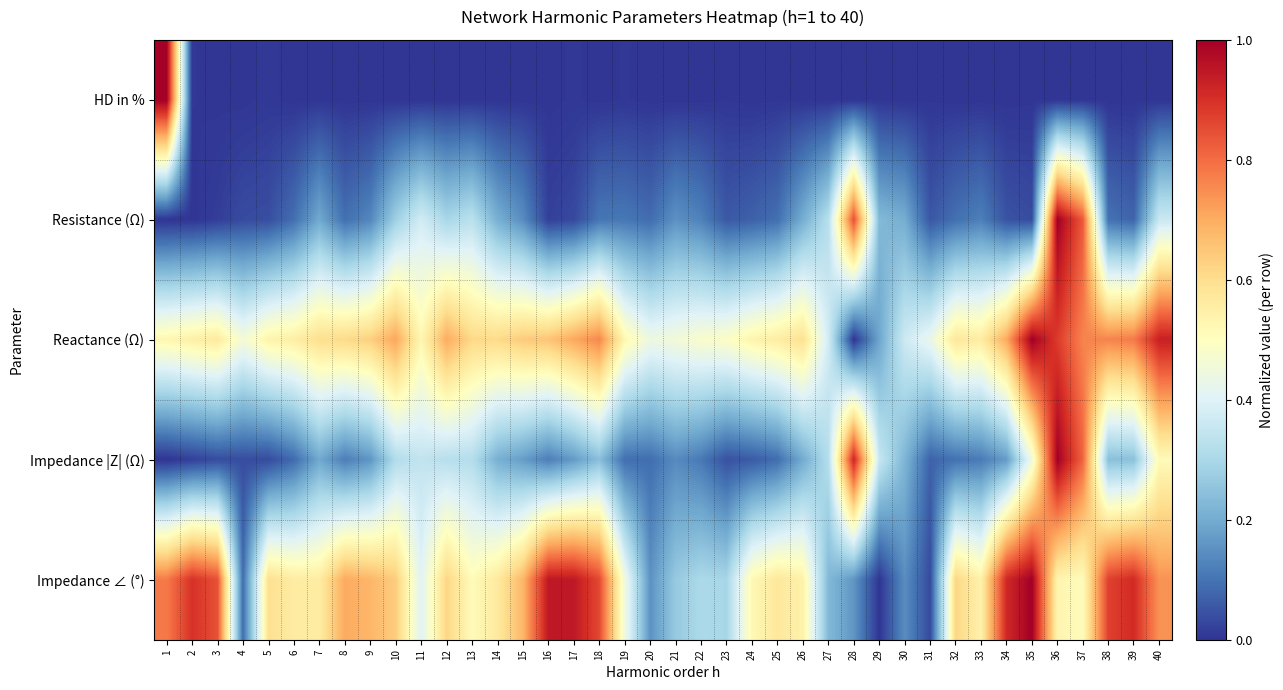

Which has a higher value, 28 or 13?

13